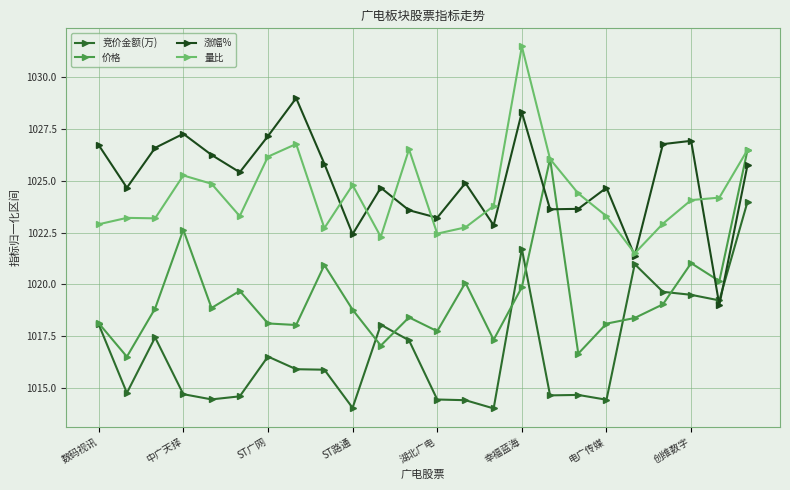

True or false: 量比 and 竞价金额(万) cross at least once.

False